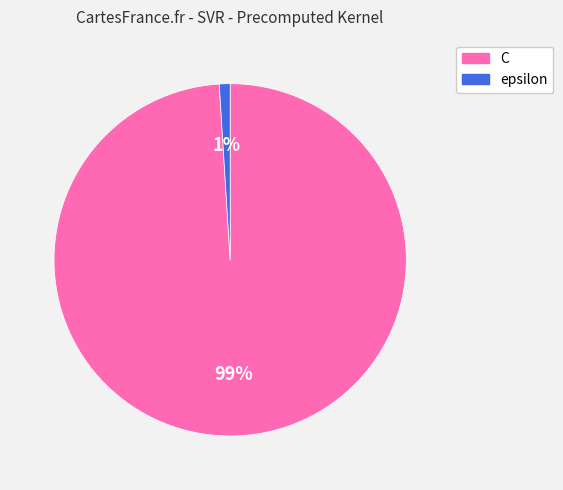

Which slice is the largest?

C